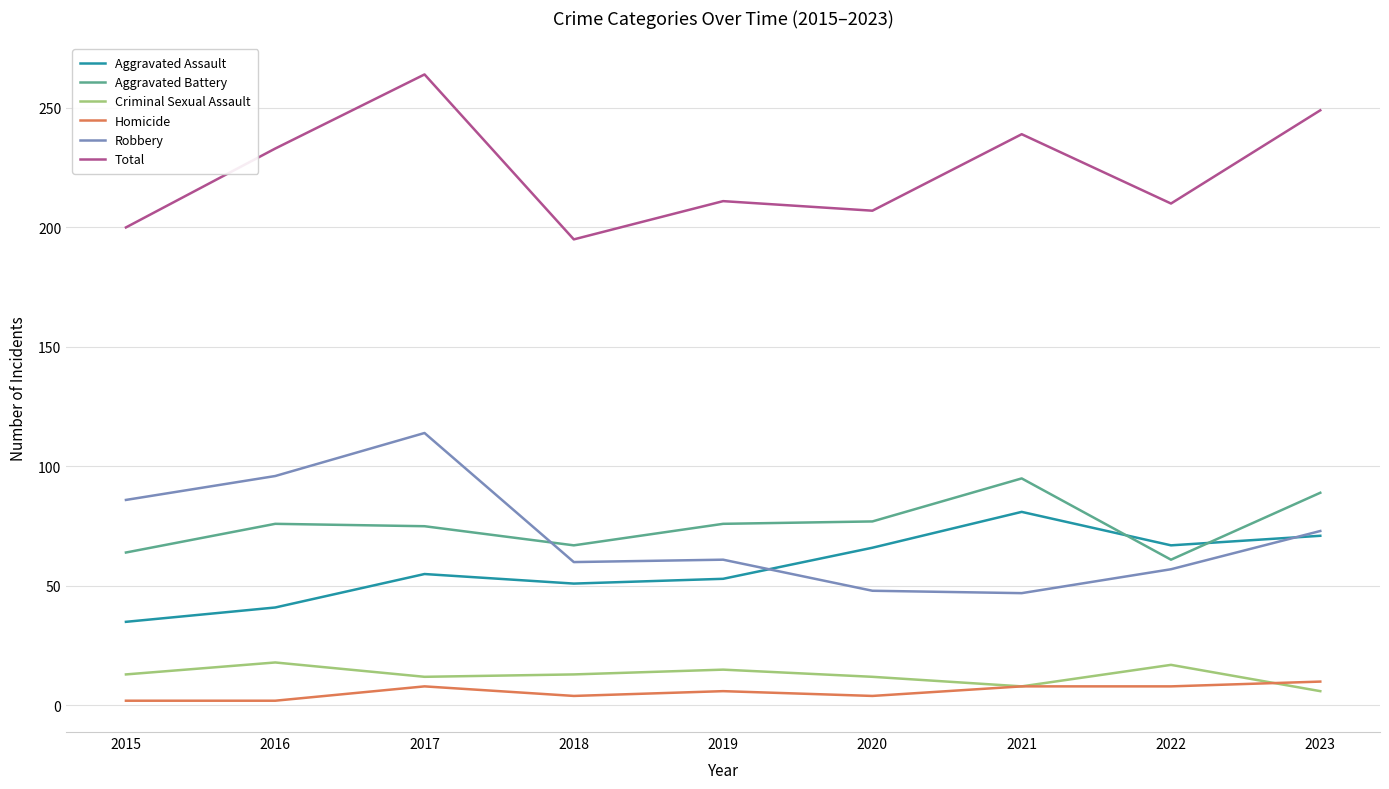

True or false: Criminal Sexual Assault and Homicide cross at least once.

True